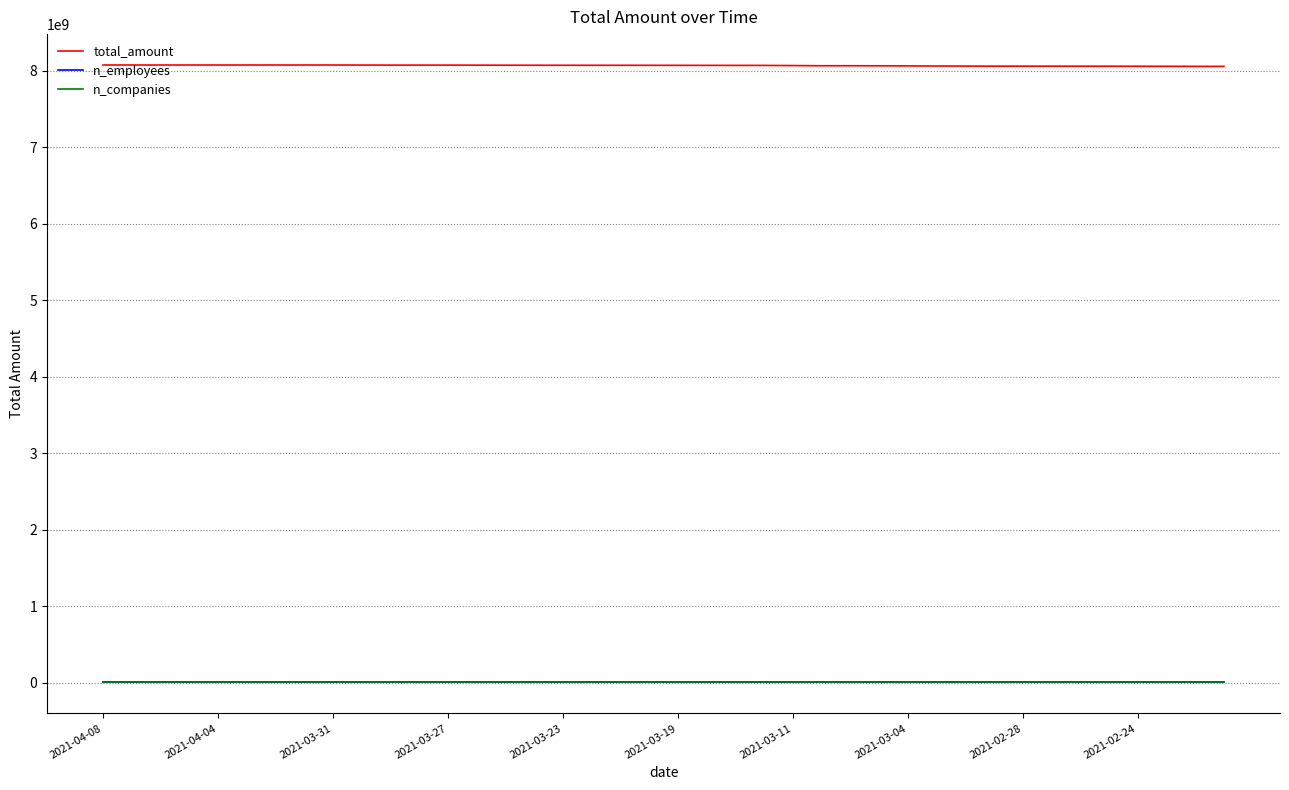

True or false: total_amount and n_companies intersect in this chart.

False